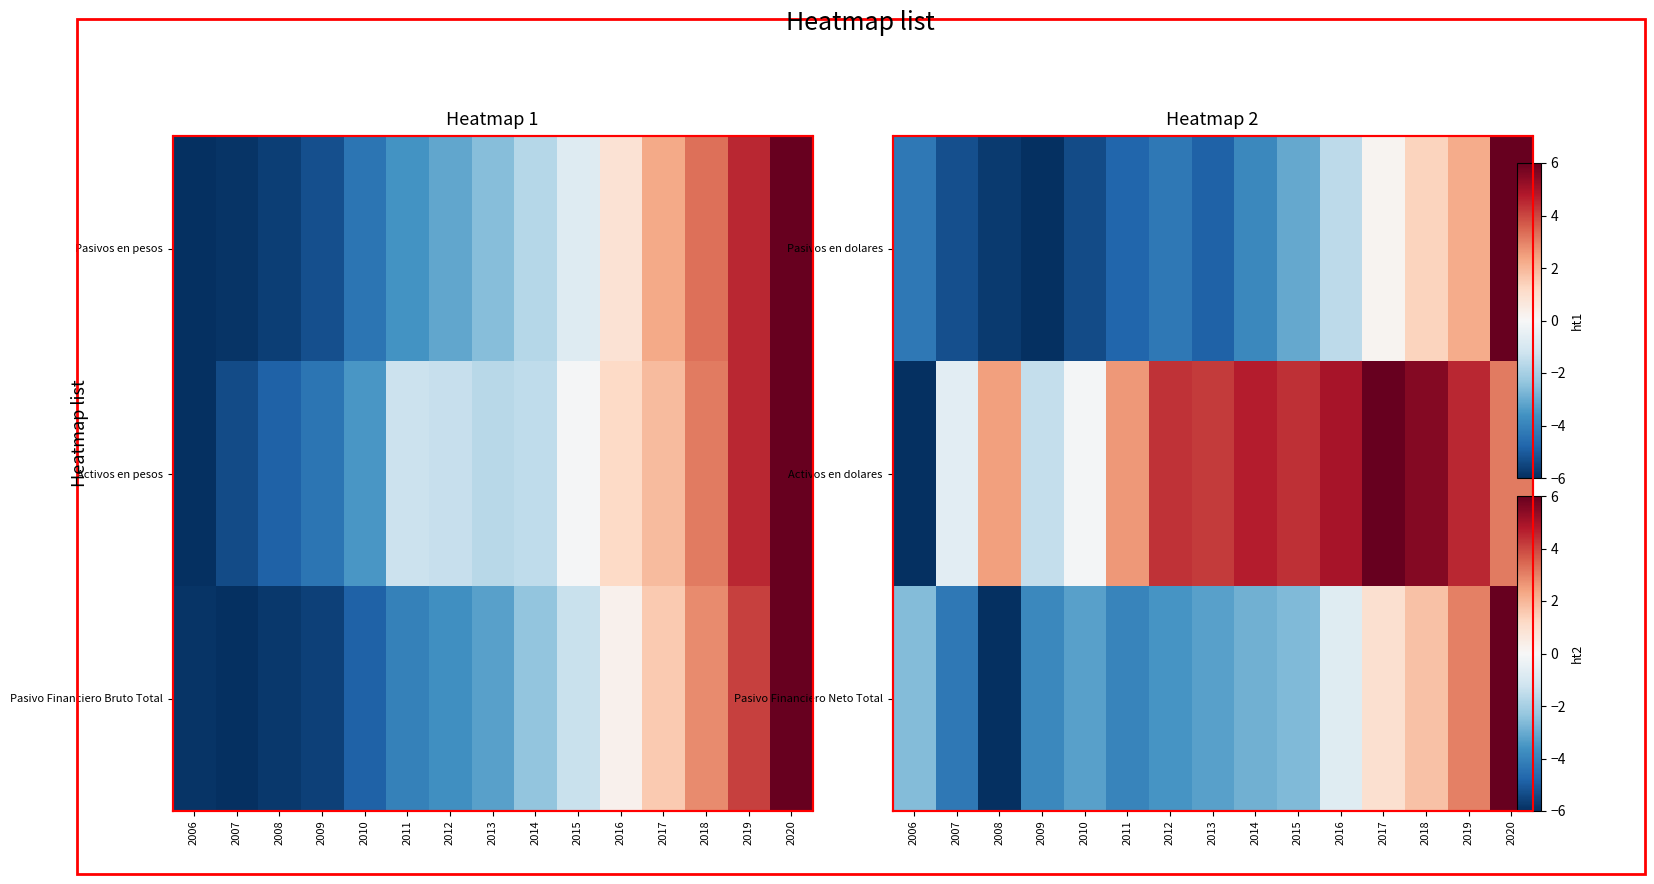

At how many categories does at least one series exceed -3?

15